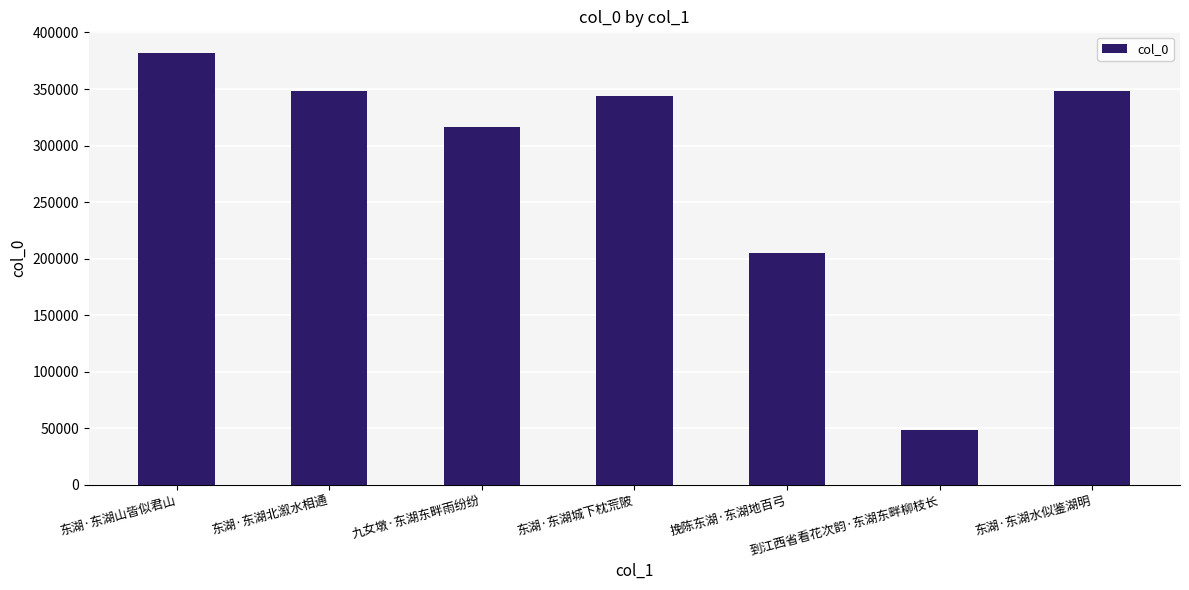

Where is the data nearest to the value 215414?

挽陈东湖·东湖地百弓